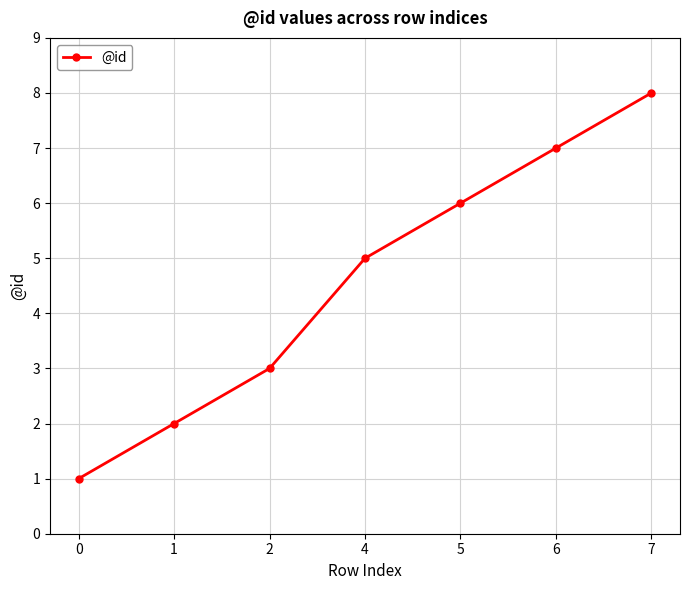

What is the minimum value shown in the chart?

1